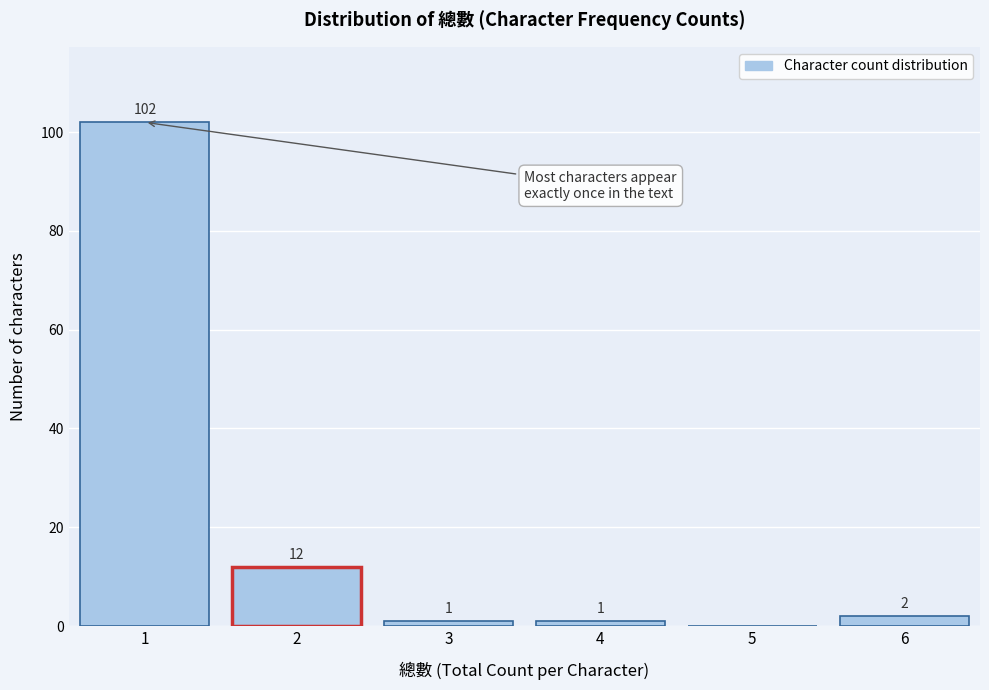

Reading right to left, extract all data points from this chart.

6=2	5=0	4=1	3=1	2=12	1=102